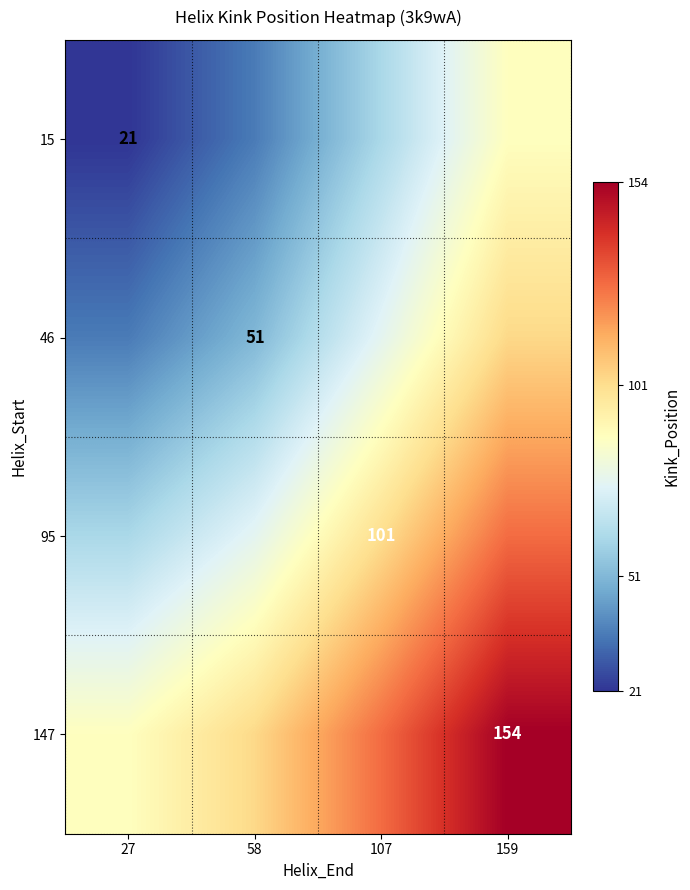

Which series has the largest total across all categories?

147